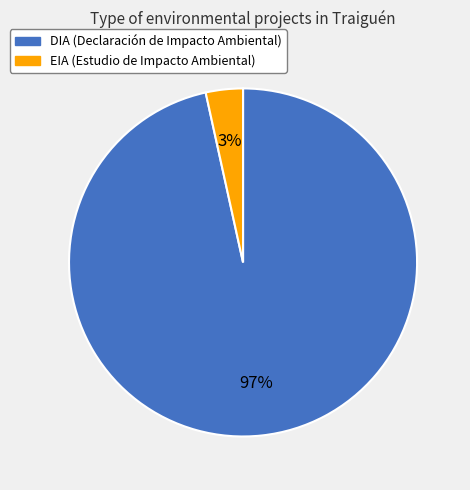

To the nearest percent, what is the average slice percentage?

50%